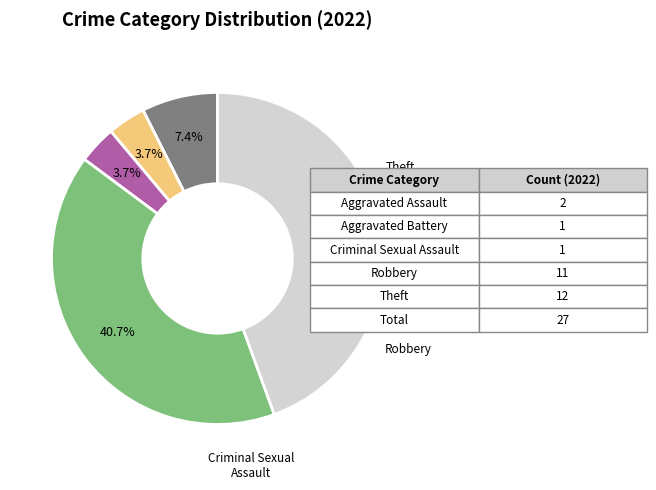

Is there any slice that represents more than half of the pie?

No